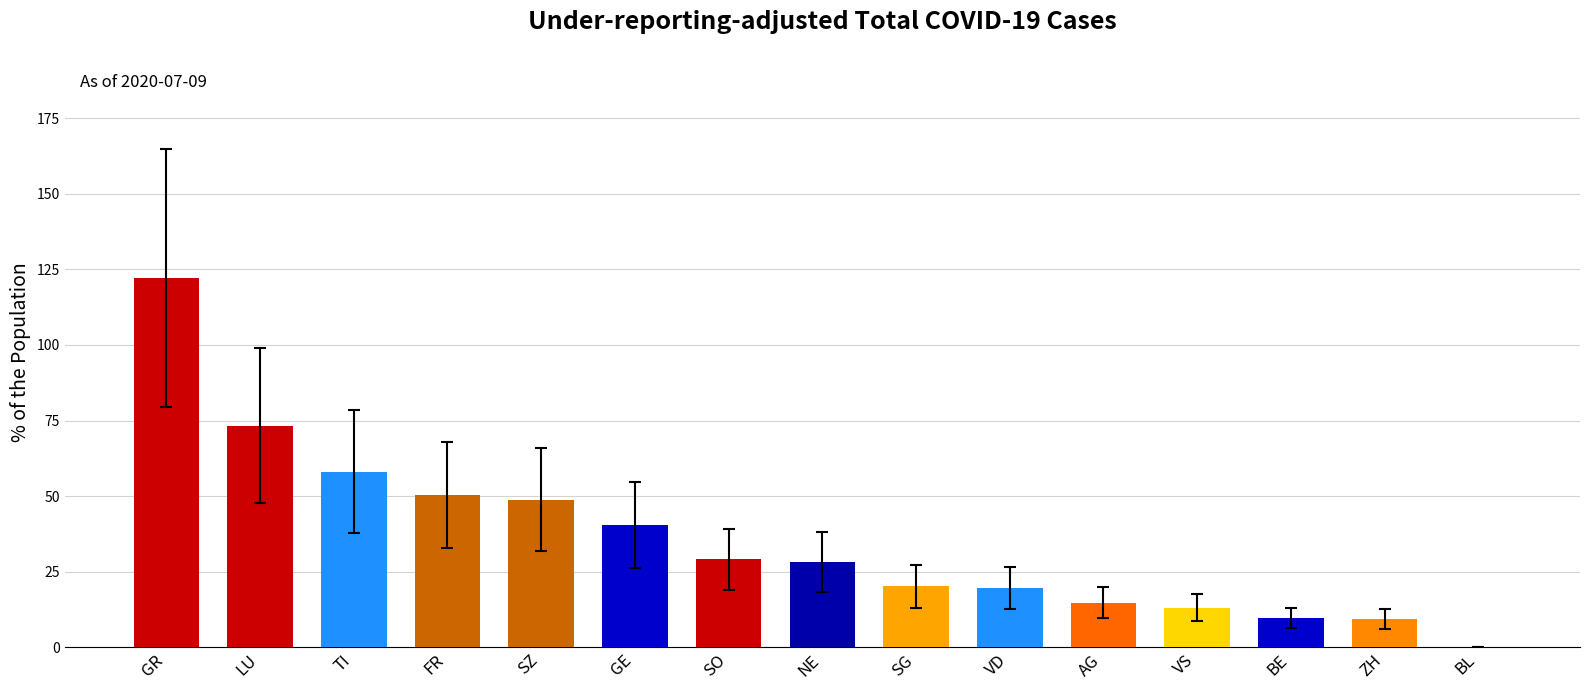

What is the sum of the values at BE and GE?

50.0